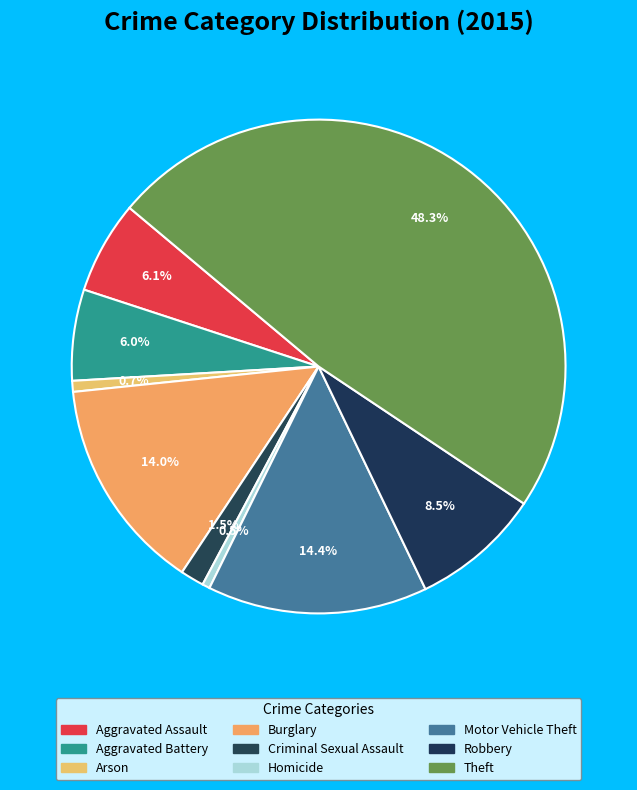

Does Aggravated Battery represent more than half of the total?

No